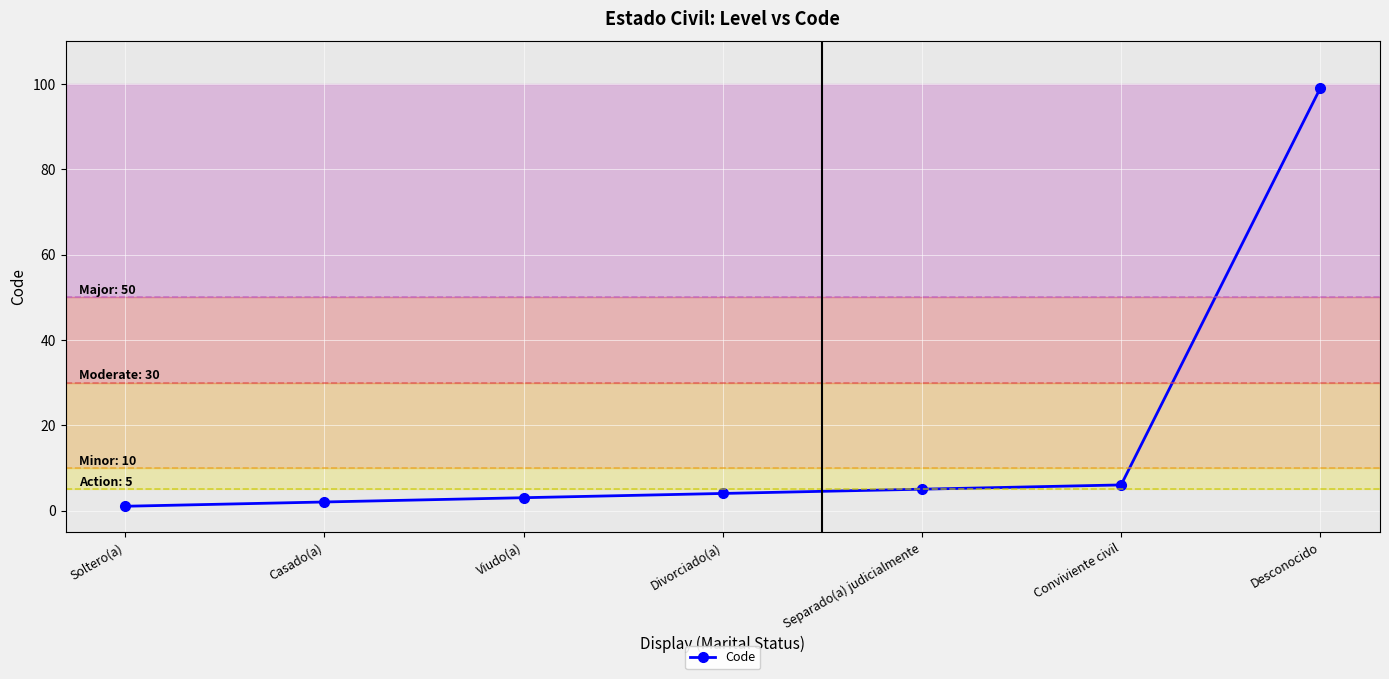

What is the ratio of the value at Conviviente civil to the value at Separado(a) judicialmente?

1.2